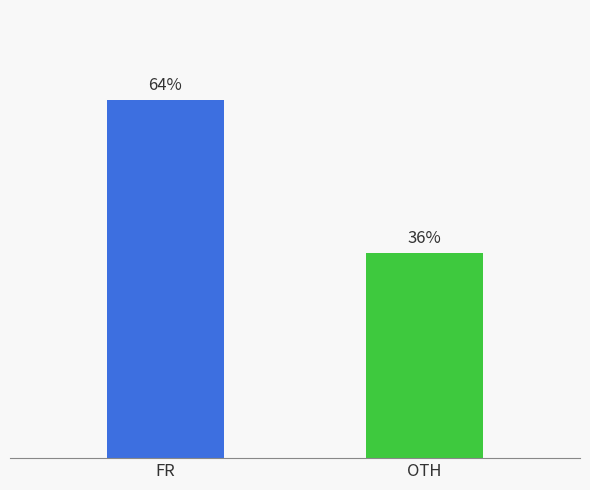

List the labels in order of value, largest first.

FR, OTH